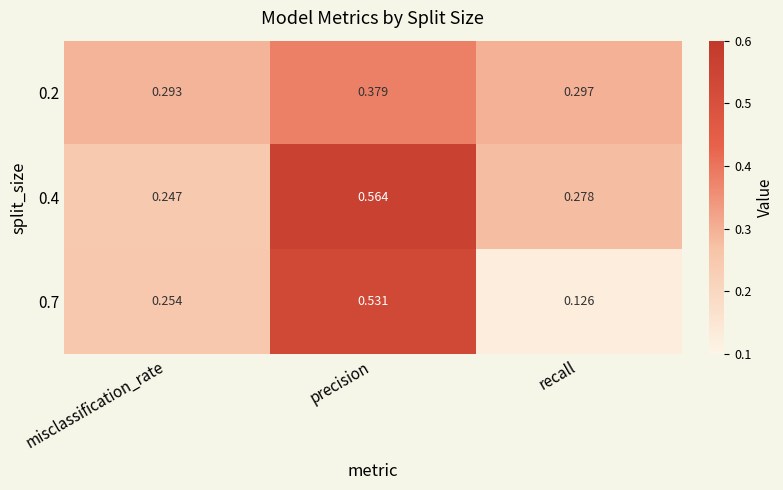

At precision, list the series in order from smallest to largest.

0.2, 0.7, 0.4